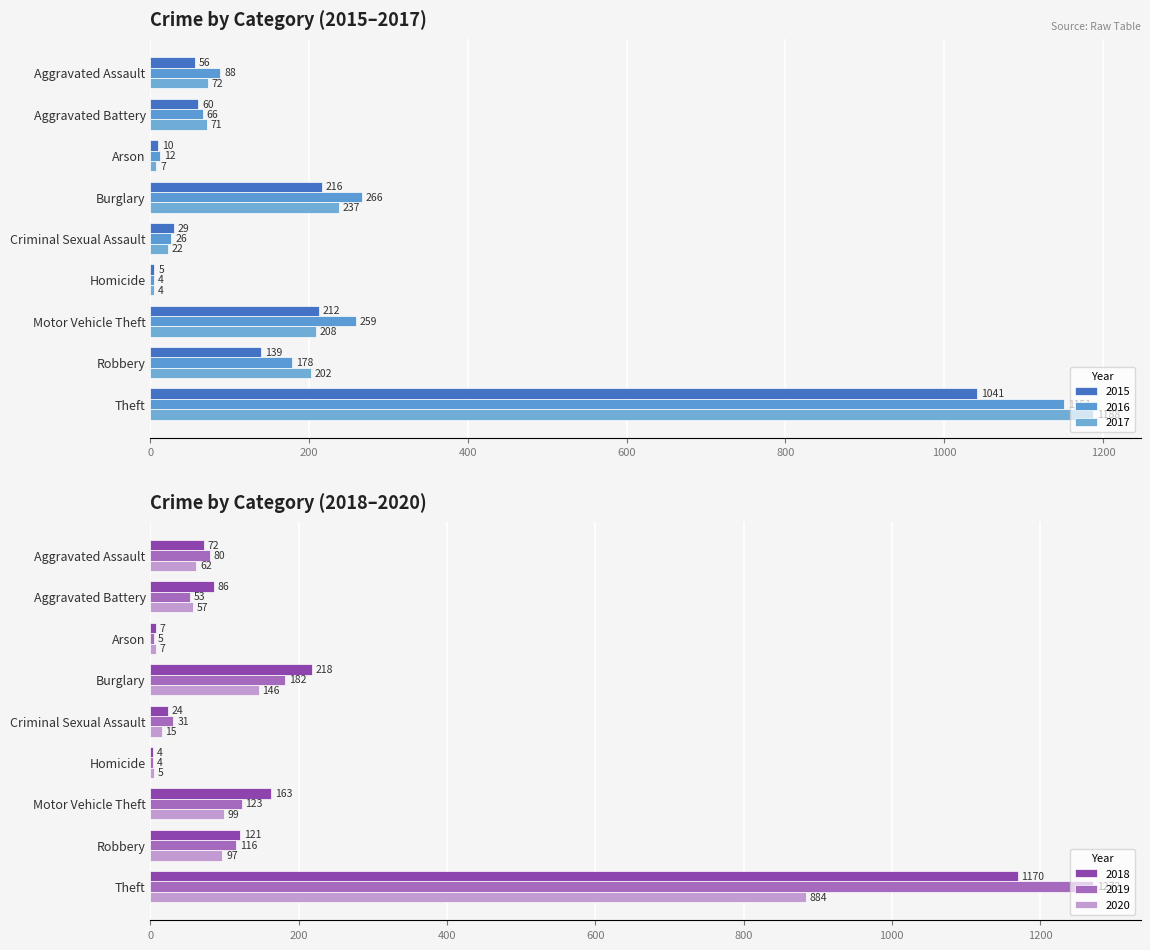

The 2016 series shows 266 at Burglary. True or false?

True